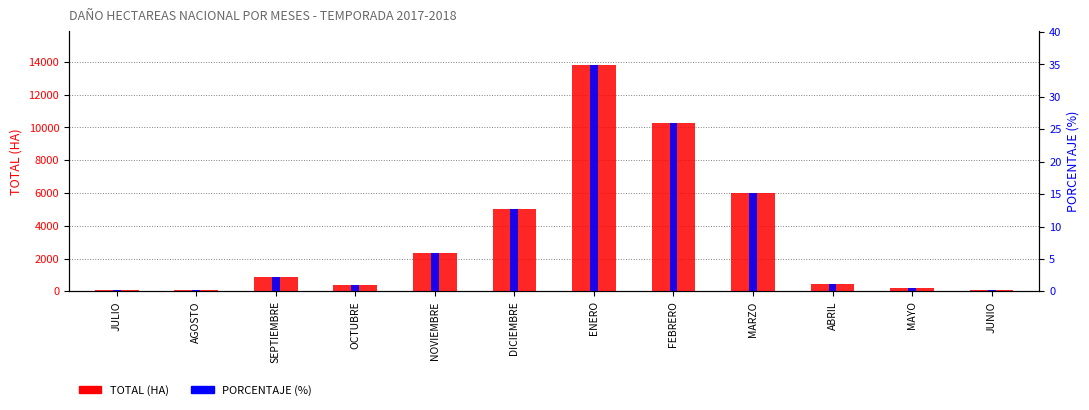

The value of PORCENTAJE (%) at FEBRERO is 25.9. True or false?

True